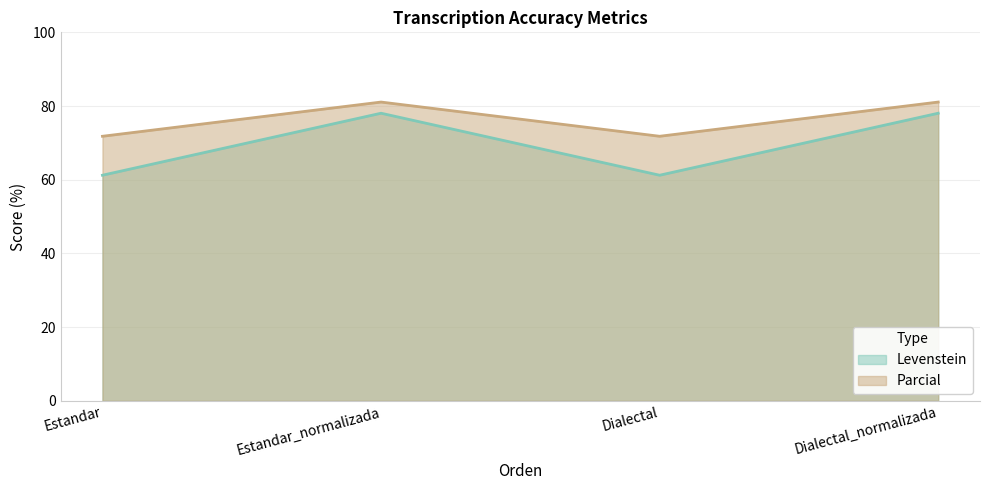

What is the average value of the Parcial series?

76.4